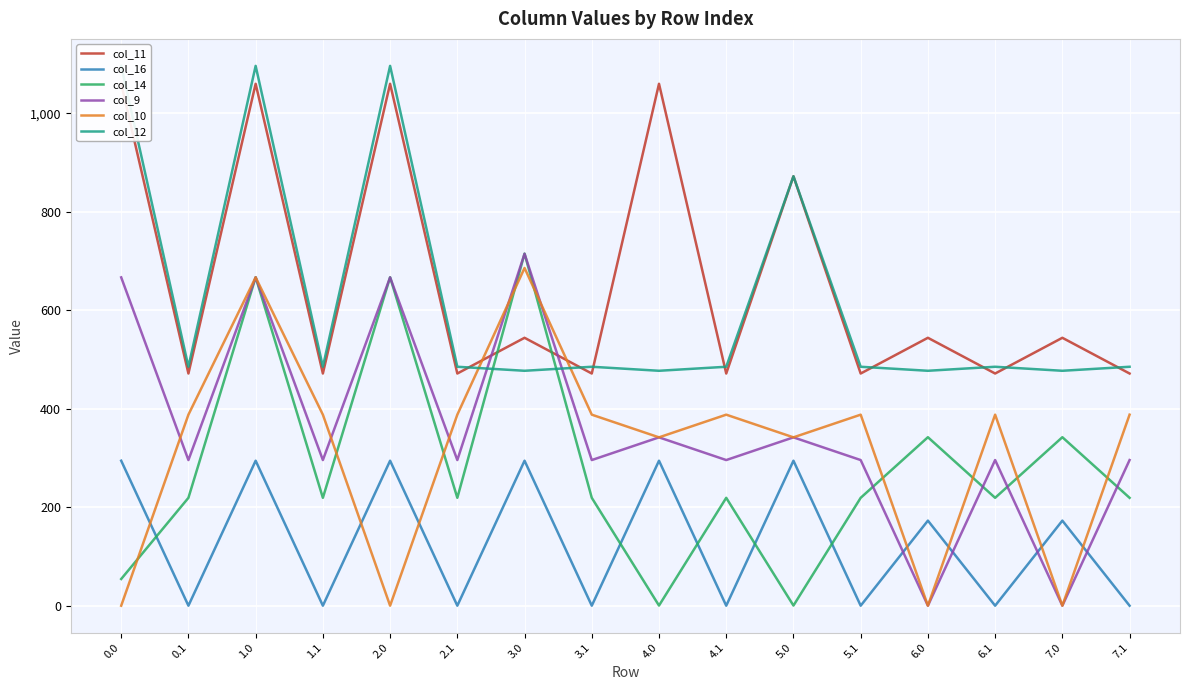

Reading right to left, transcribe all the data shown in this chart.

col_11: 471.7	544.3	471.7	544.3	471.7	872.4	471.7	1060.3	471.7	544.3	471.7	1060.3	471.7	1060.3	471.7	1060.3
col_16: 0.0	172.8	0.0	172.8	0.0	294.5	0.0	294.5	0.0	294.5	0.0	294.5	0.0	294.5	0.0	294.5
col_14: 219.2	342.3	219.2	342.3	219.2	0.3	219.2	0.3	219.2	715.3	219.2	667.3	219.2	667.3	219.2	54.3
col_9: 295.9	0.0	295.9	0.0	295.9	342.0	295.9	342.0	295.9	715.0	295.9	667.0	295.9	667.0	295.9	667.0
col_10: 388.1	0.0	388.1	0.0	388.1	342.0	388.1	342.0	388.1	686.1	388.1	0.0	388.1	667.0	388.1	0.0
col_12: 485.4	477.2	485.4	477.2	485.4	872.4	485.4	477.2	485.4	477.2	485.4	1096.7	485.4	1096.7	485.4	1096.7